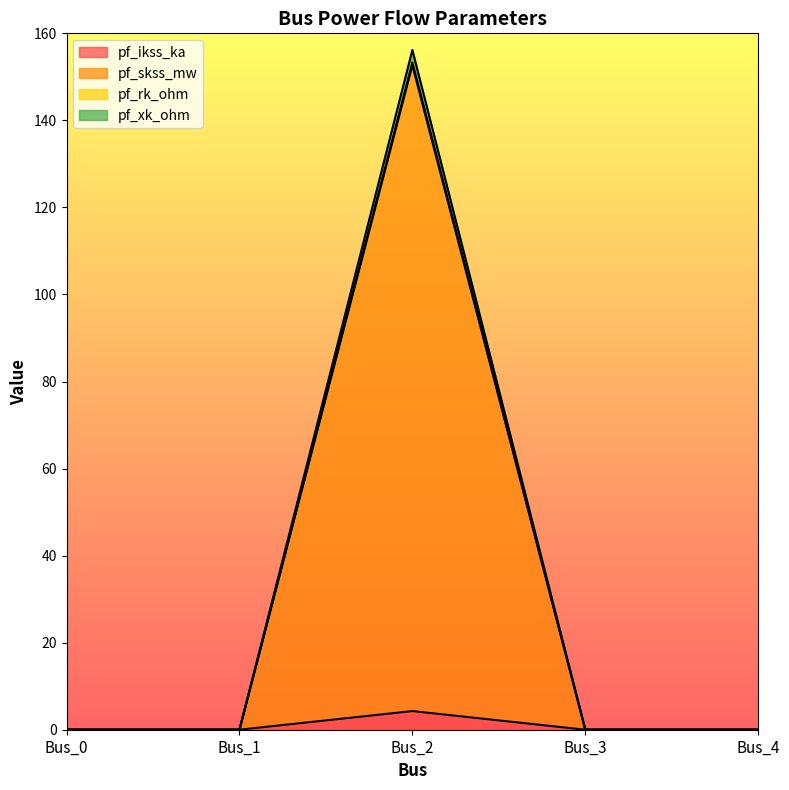

What is the value of the pf_ikss_ka point at the 3rd from the left?

4.3